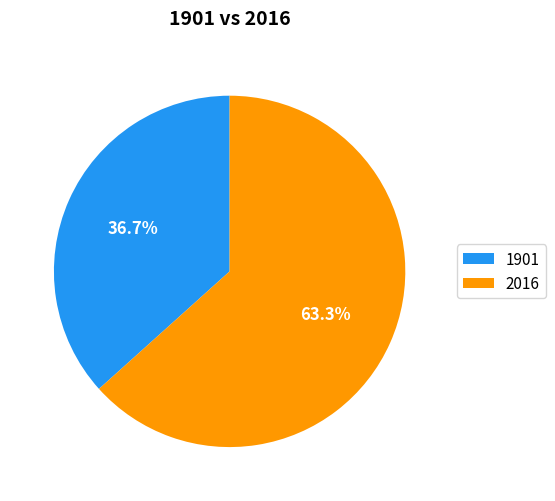

Does 1901 account for over 50% of the chart?

No